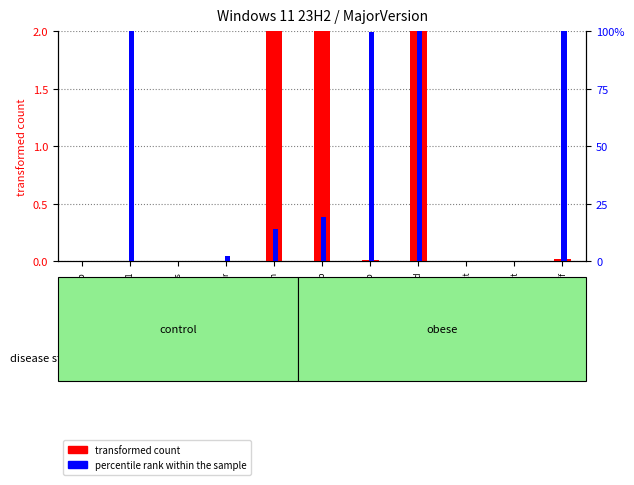

How many data points in percentile rank within the sample are less than 14?

5